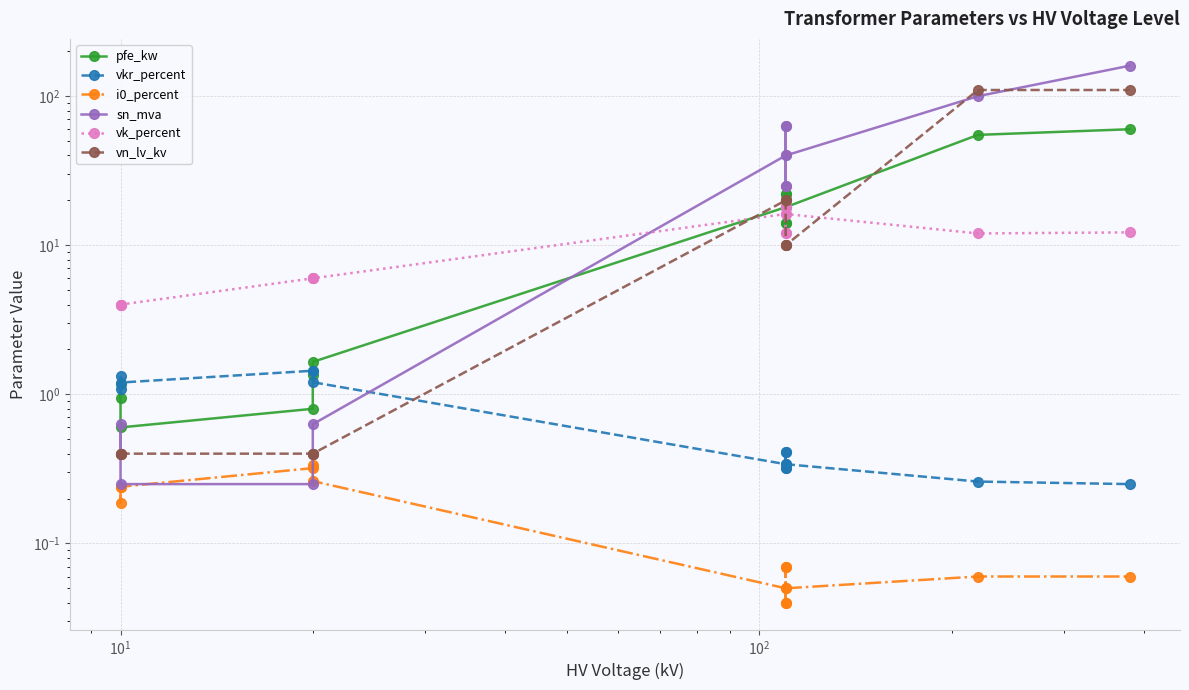

True or false: pfe_kw and vk_percent intersect in this chart.

True